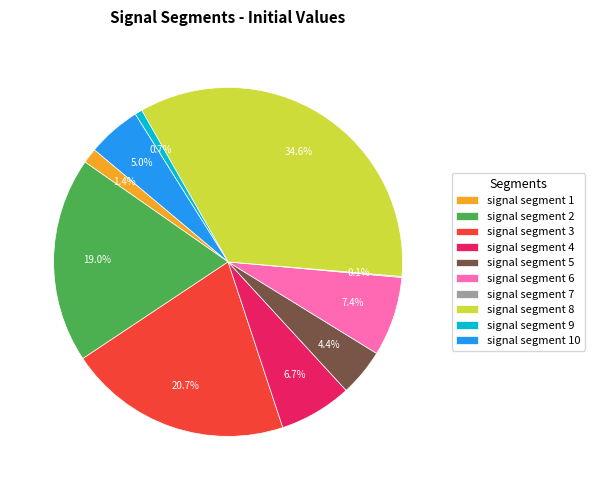

Does signal segment 9 represent more than half of the total?

No